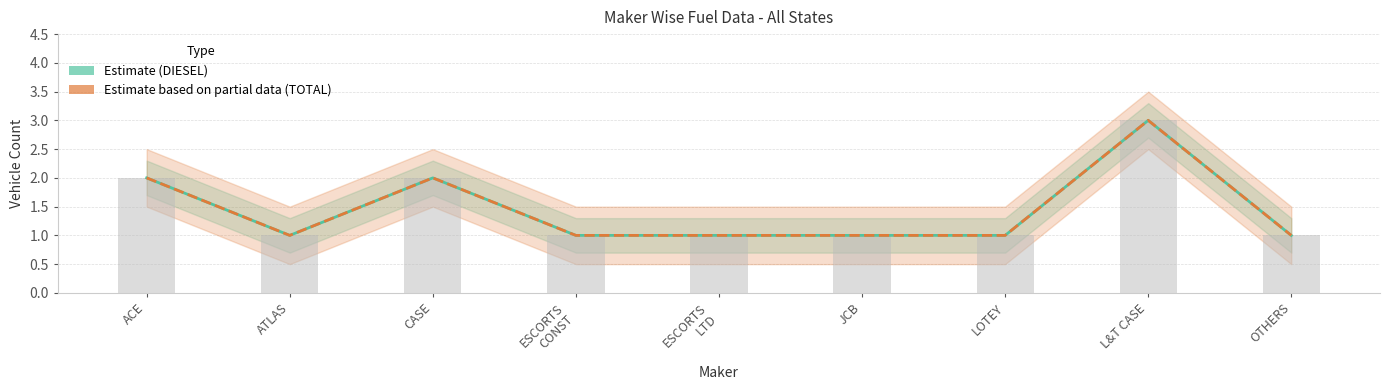

At CASE, list the series in order from smallest to largest.

DIESEL, TOTAL, DIESEL (bar)